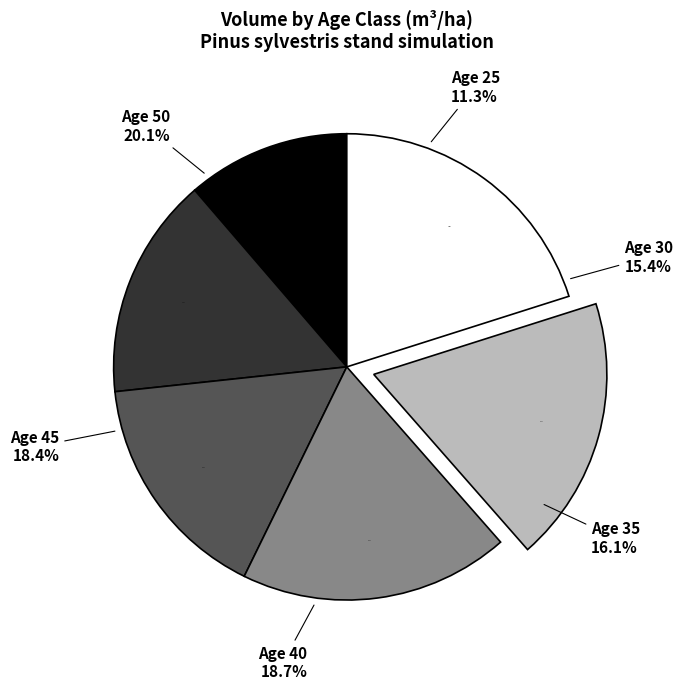

Is it true that 70 is 2% of the pie?

False